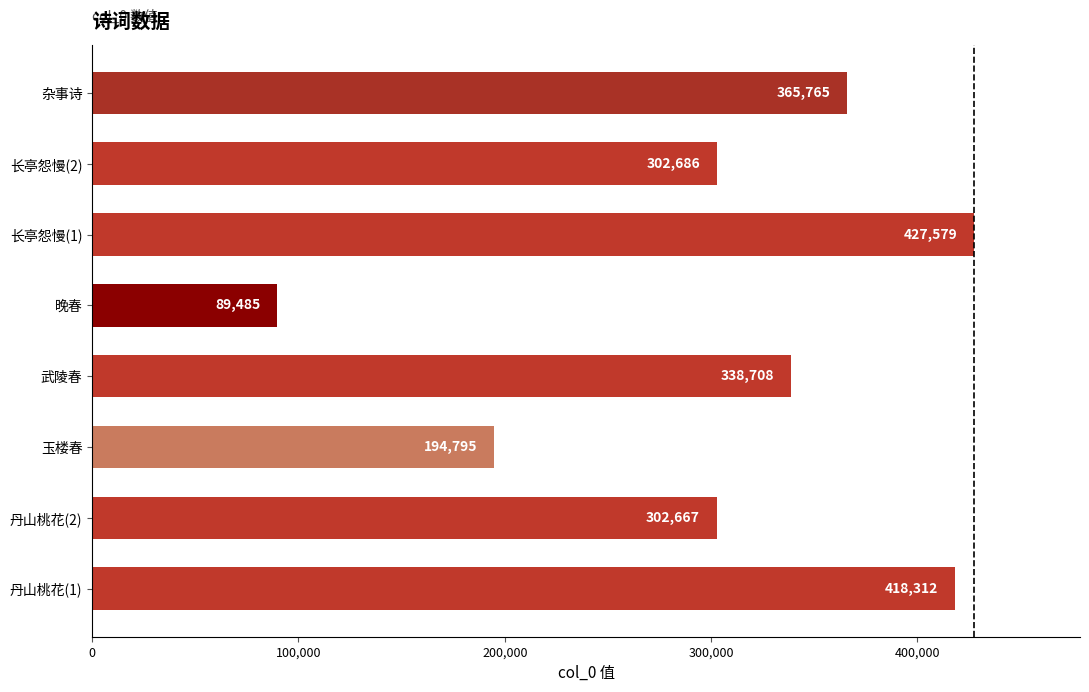

Reading bottom to top, list all the values displayed in this chart.

418312	302667	194795	338708	89485	427579	302686	365765